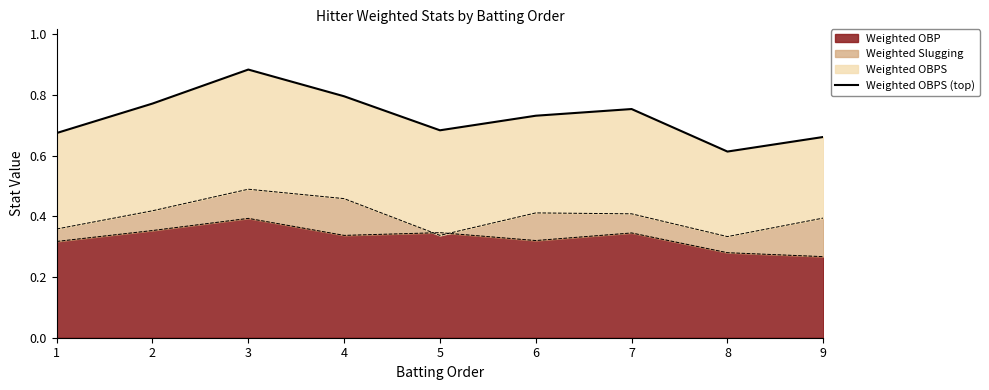

Reading left to right, extract all data points from this chart.

1=0.7	2=0.8	3=0.9	4=0.8	5=0.7	6=0.7	7=0.8	8=0.6	9=0.7